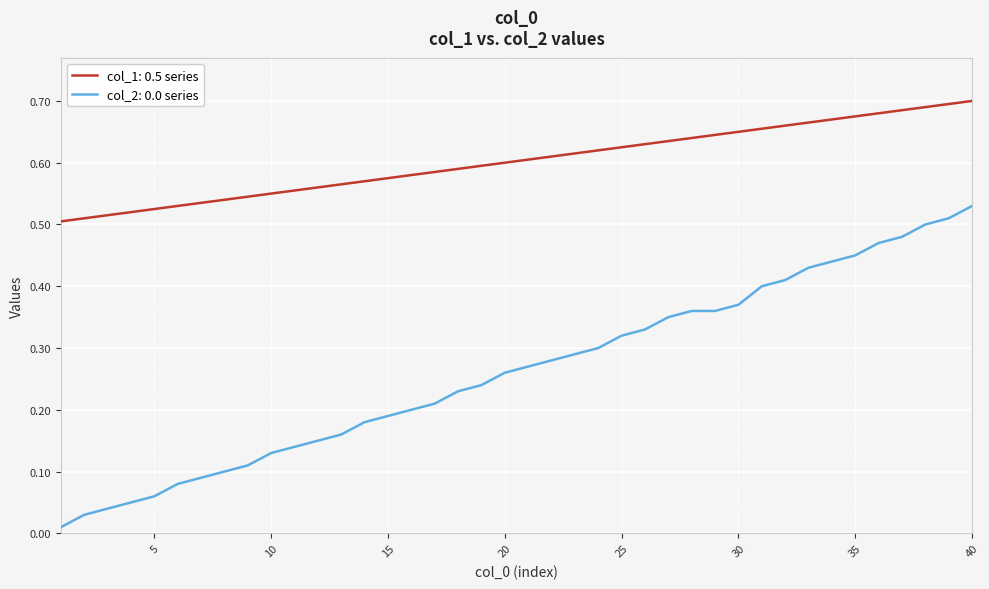

True or false: col_1: 0.5 series and col_2: 0.0 series intersect in this chart.

False